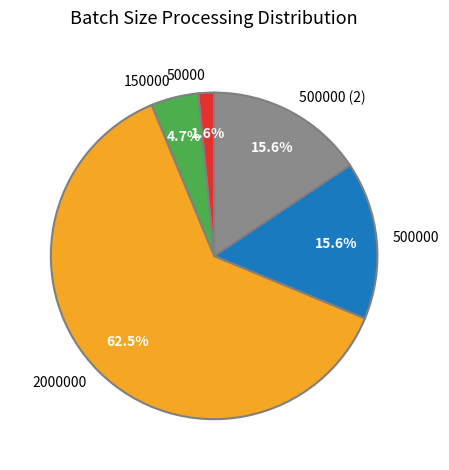

Which slice is the smallest?

50000